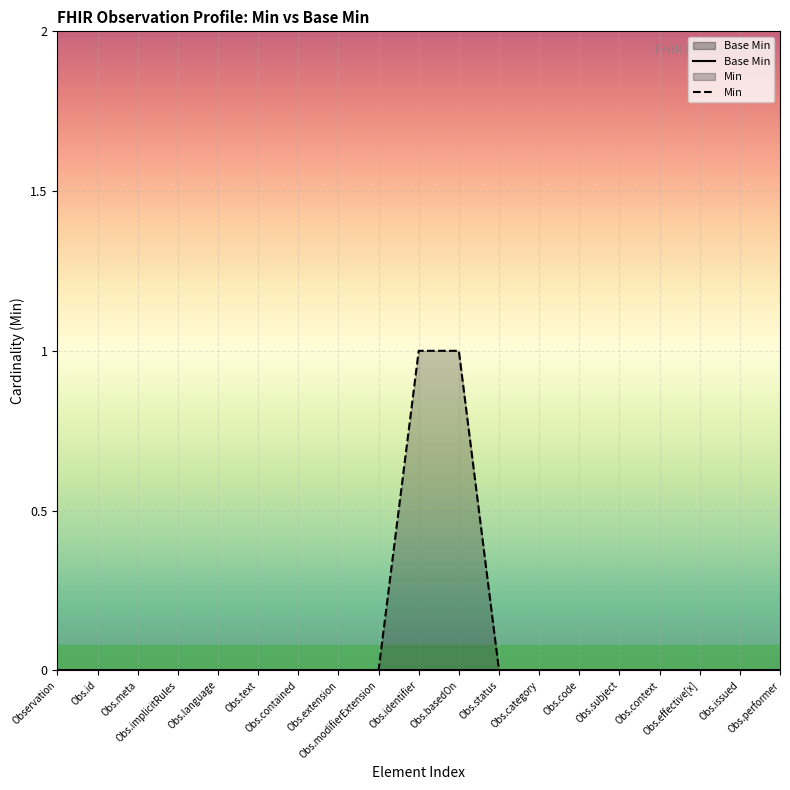

What is the label of the 19th point from the left?

Obs.performer